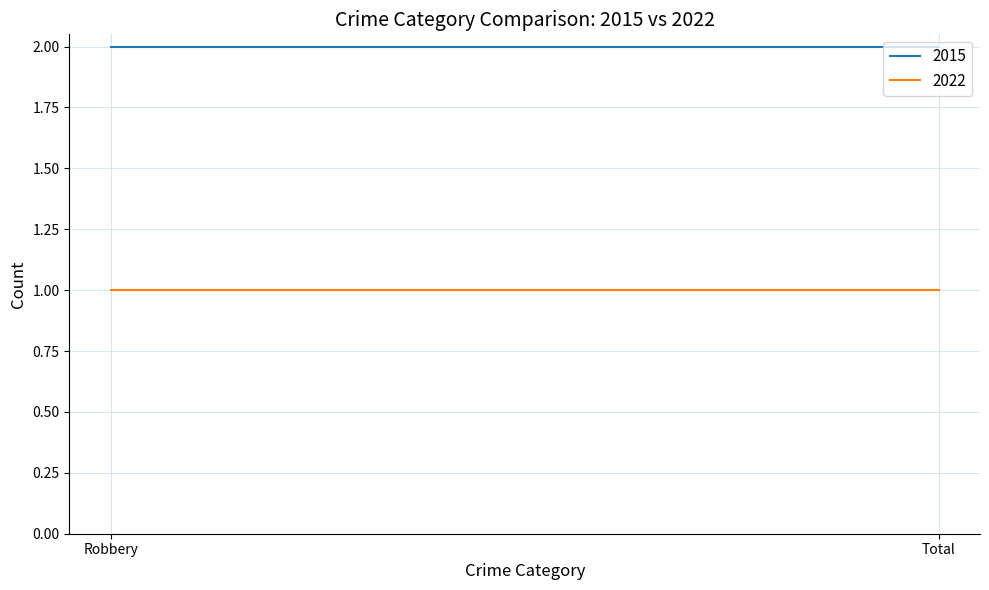

Rank the series at Total from highest to lowest value.

2015, 2022